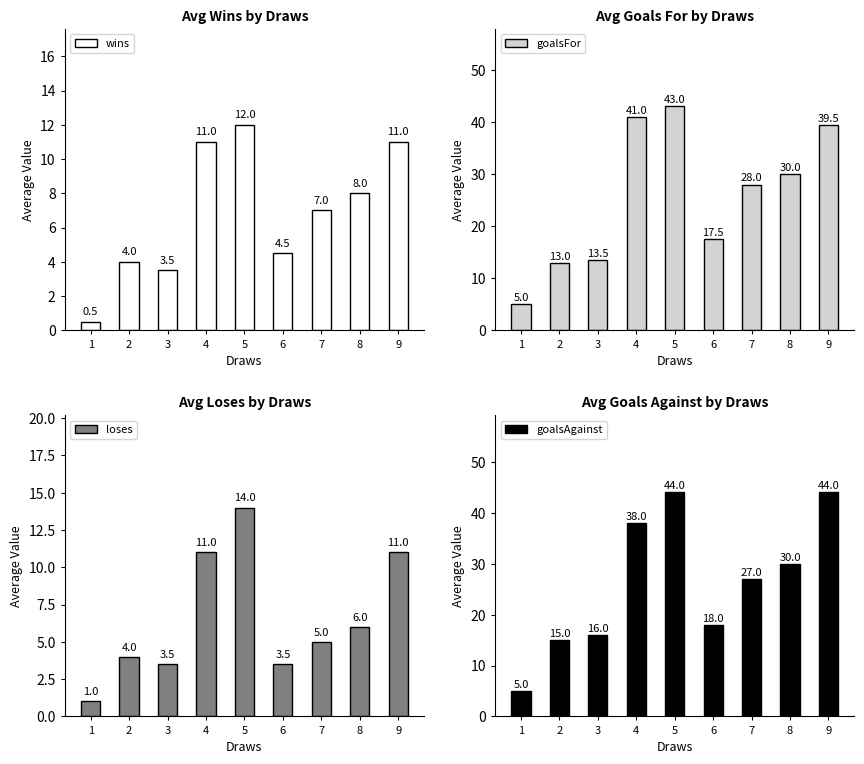

What is the approximate value of goalsFor at 3?

13.5